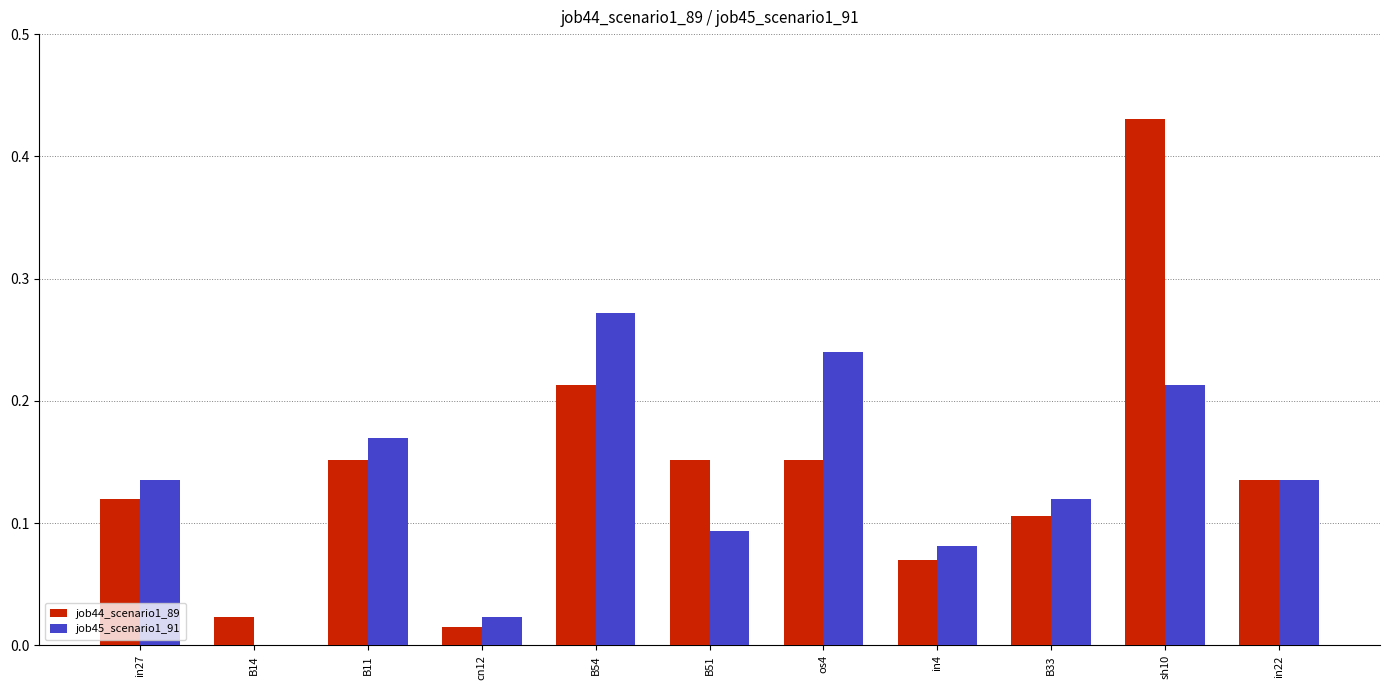

Which category has the highest value in the job45_scenario1_91 series?

B54